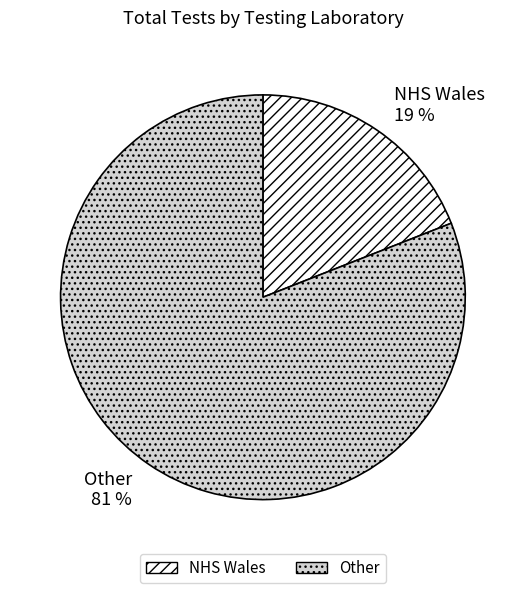

How many slices are in this pie chart?

2